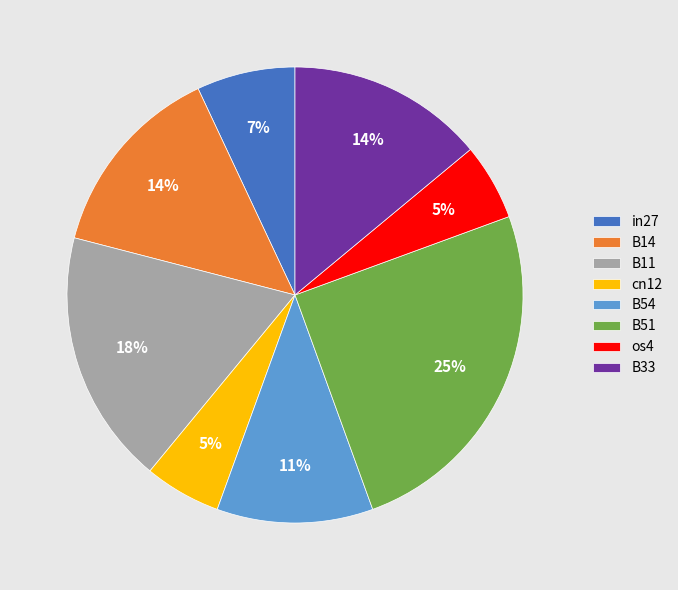

The B33 slice represents 26% of the pie. True or false?

False